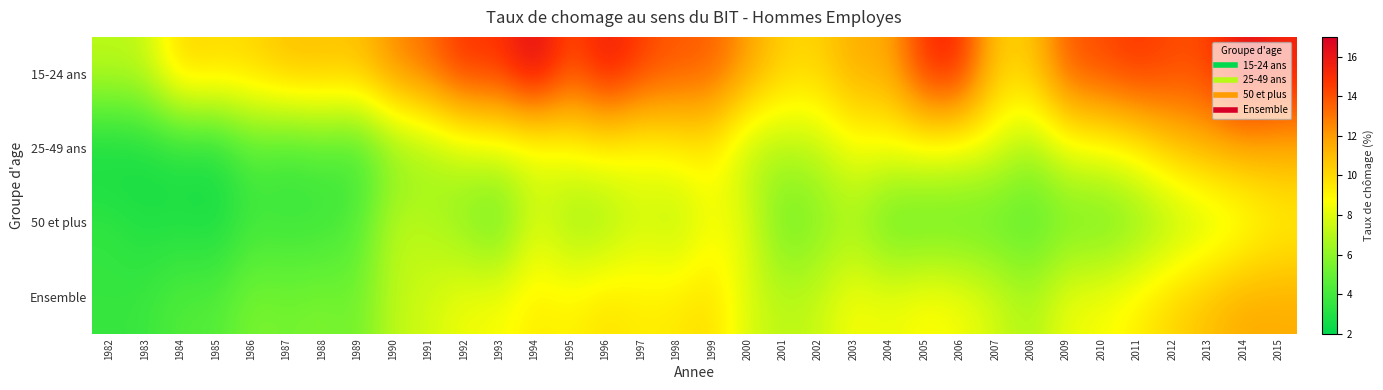

Which series has the largest total across all categories?

15-24 ans